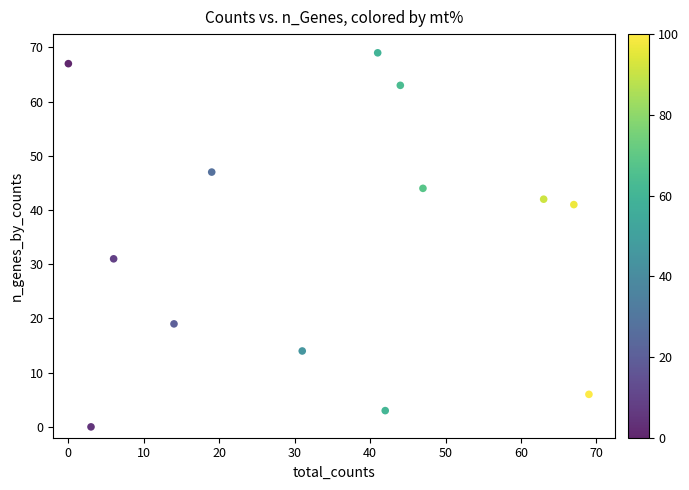

What Y value in the scatter plot is closest to 34?

31